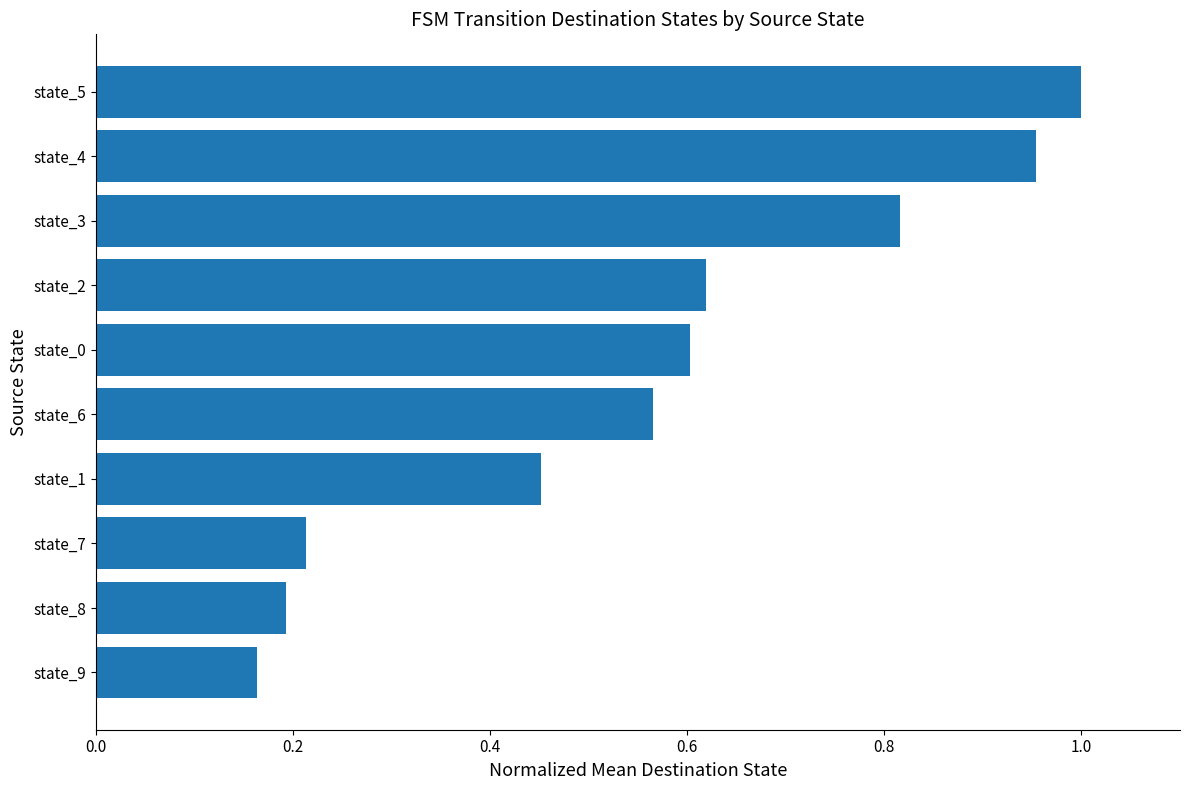

What is the difference between the values at state_5 and state_2?

0.4